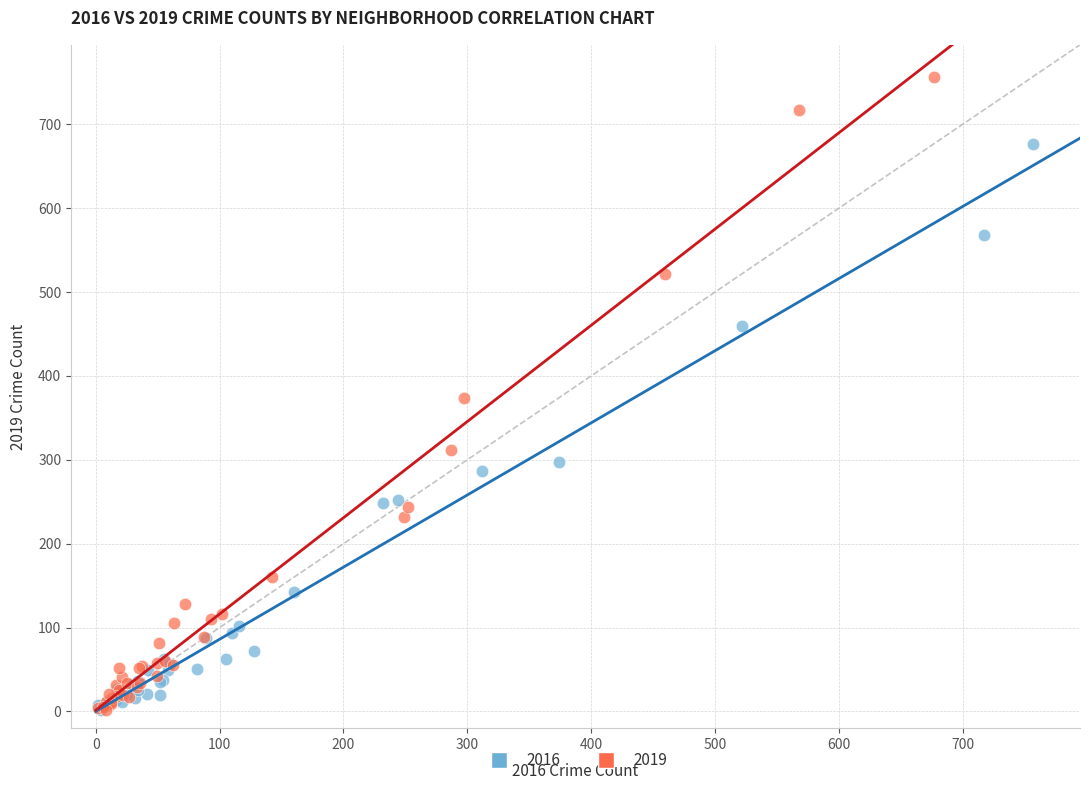

Which series contains the highest Y value?

2019